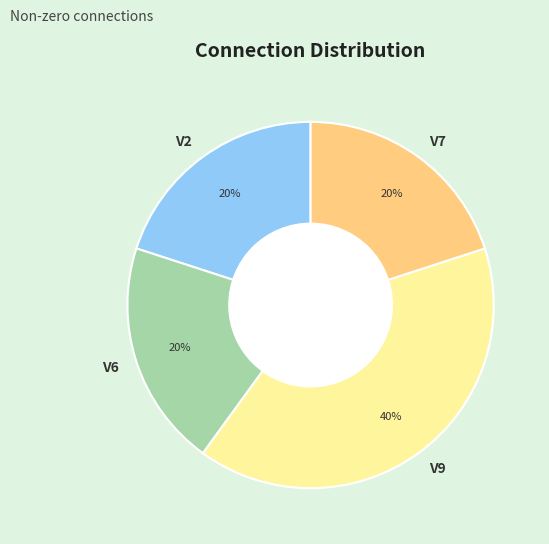

Which category has the biggest portion of the pie?

V9